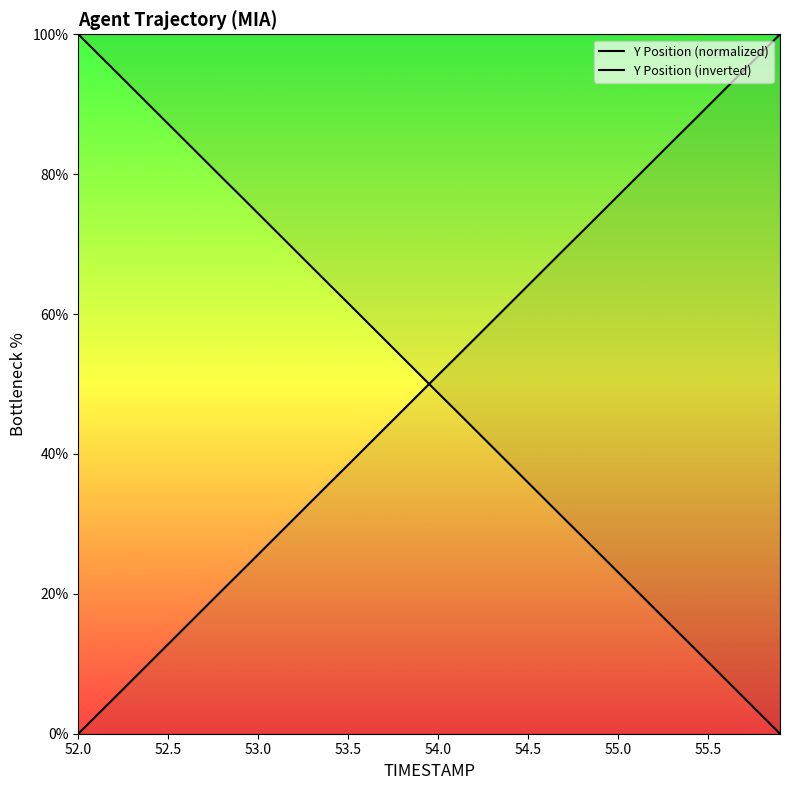

How many data points in Y Position (inverted) are above 51?

20